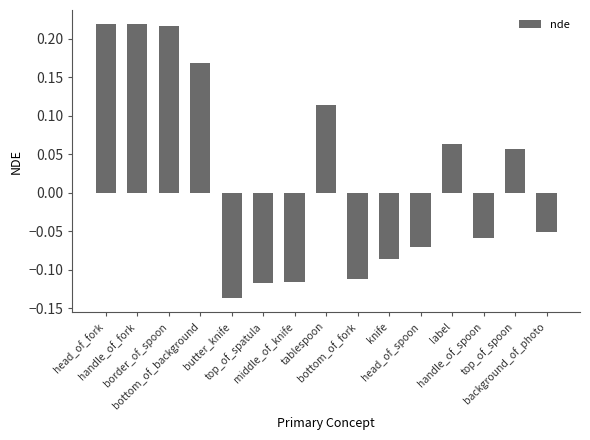

What is the sum of all values?

0.3